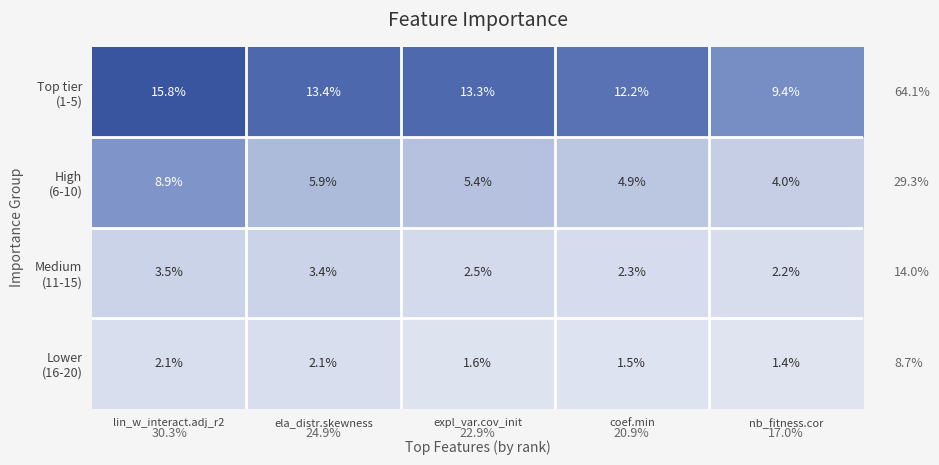

At how many categories does at least one series exceed 13?

3